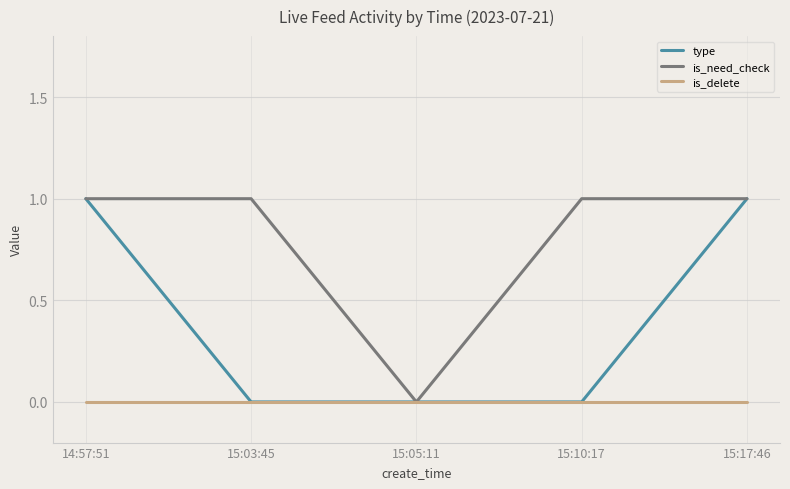

Which series has the largest total across all categories?

is_need_check